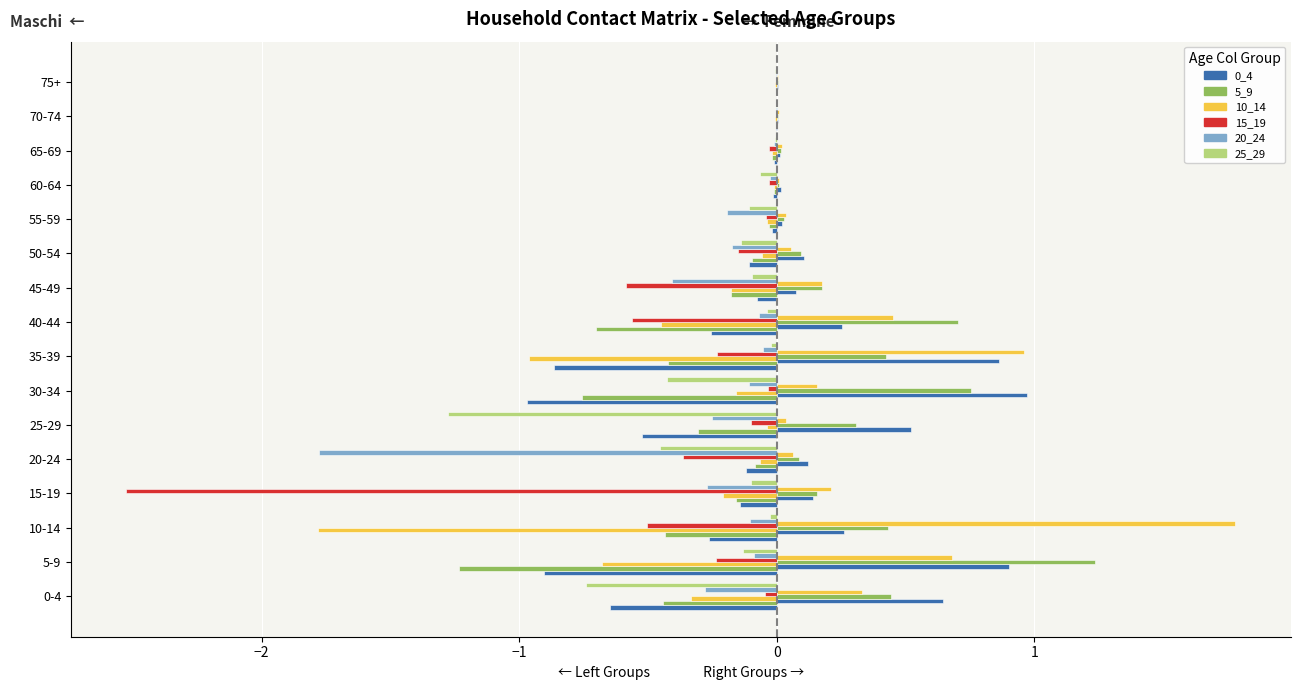

How many bars are there in each group?

6